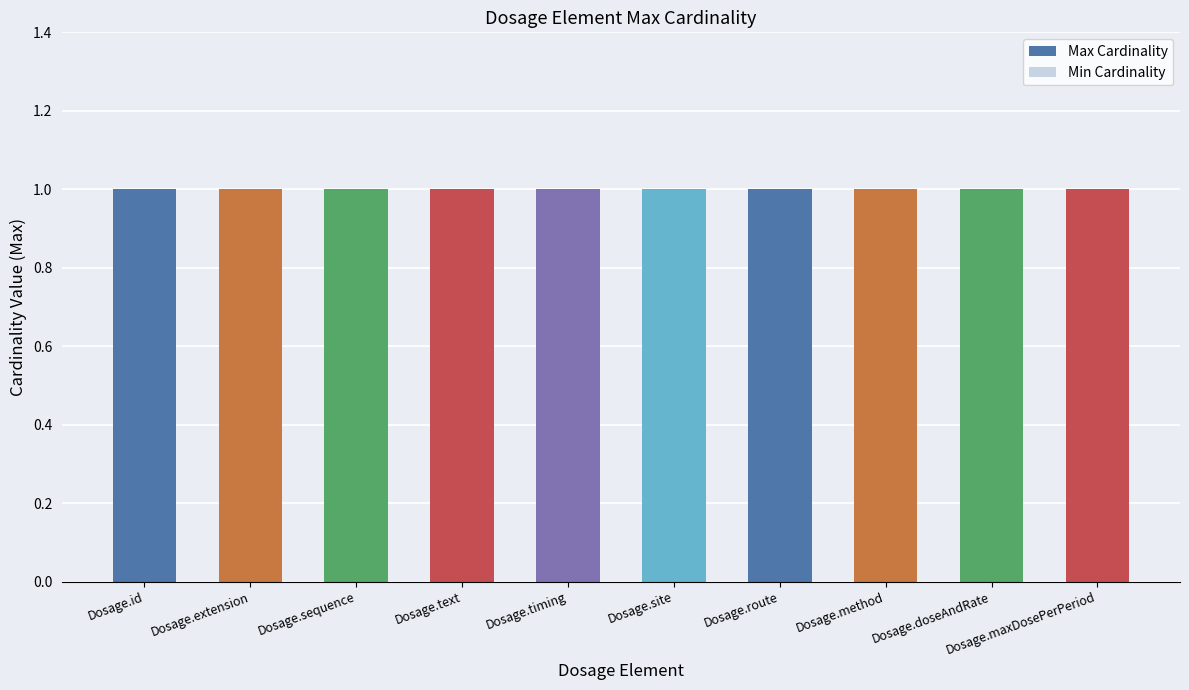

Count the number of categories in the chart.

10